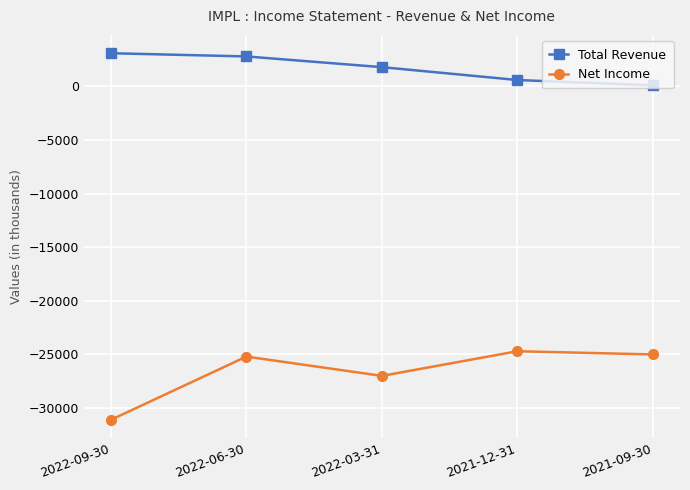

What is the minimum value for Net Income?

-31100